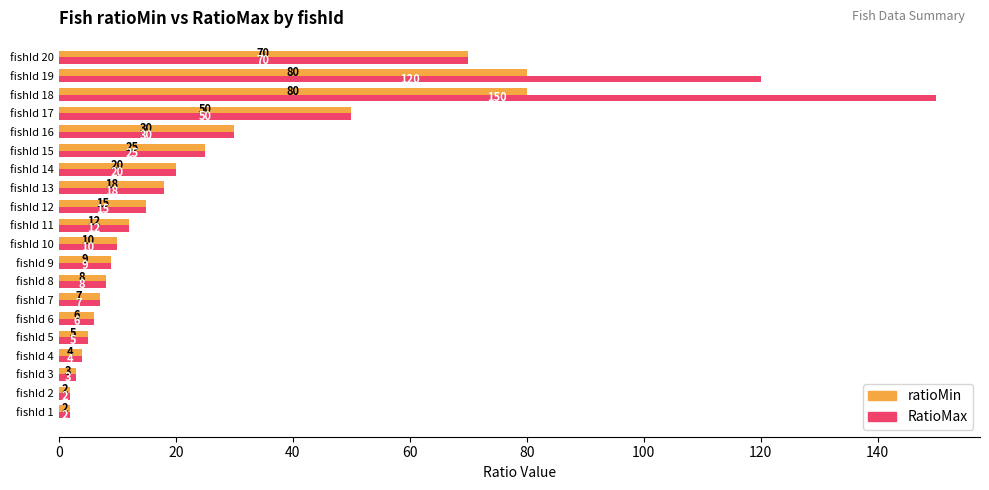

At which category is the sum across all series the highest?

fishId 18